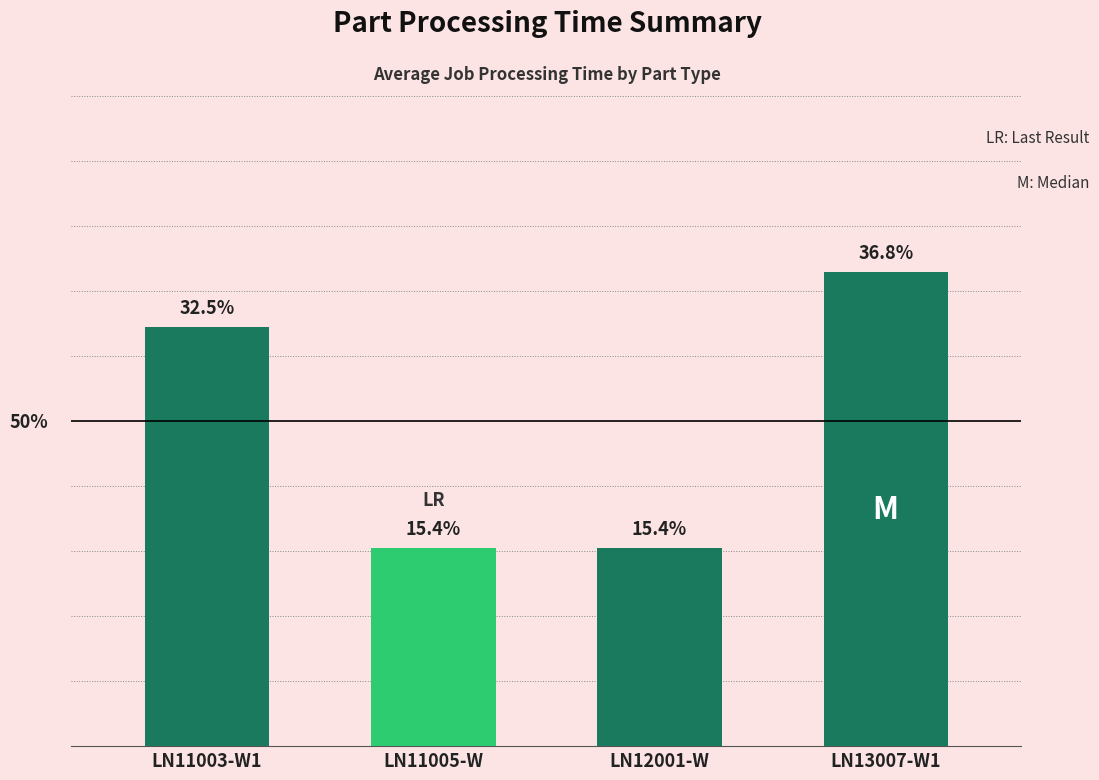

Which category has the highest value across all series?

LN13007-W1